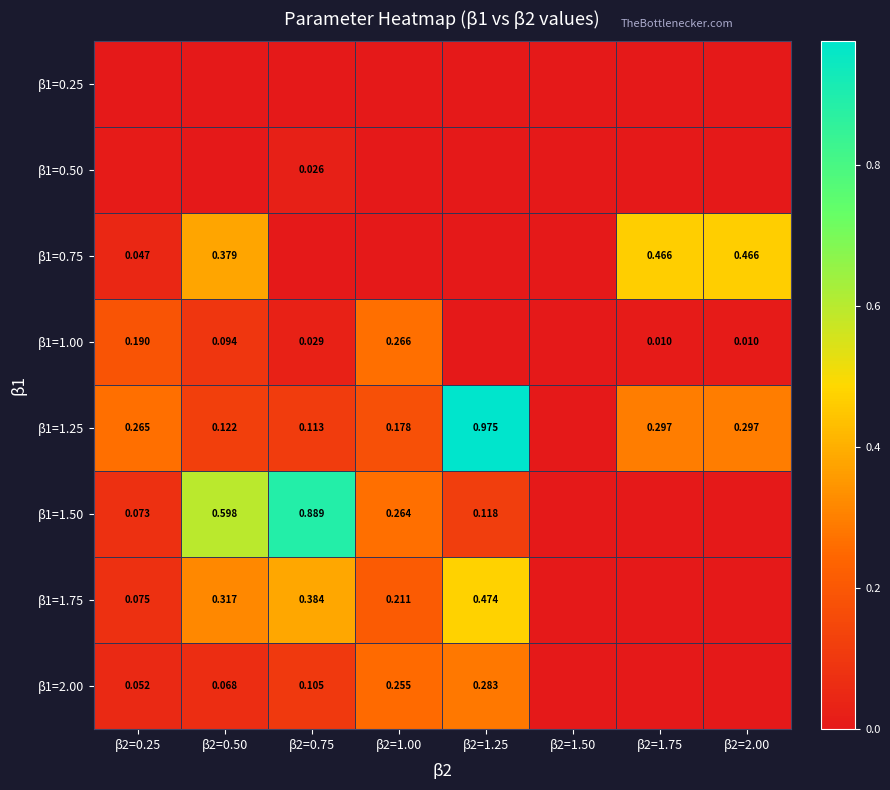

Is the value of β1=1.75 at β2=1.25 greater than the value of β1=1.25 at β2=1.00?

Yes